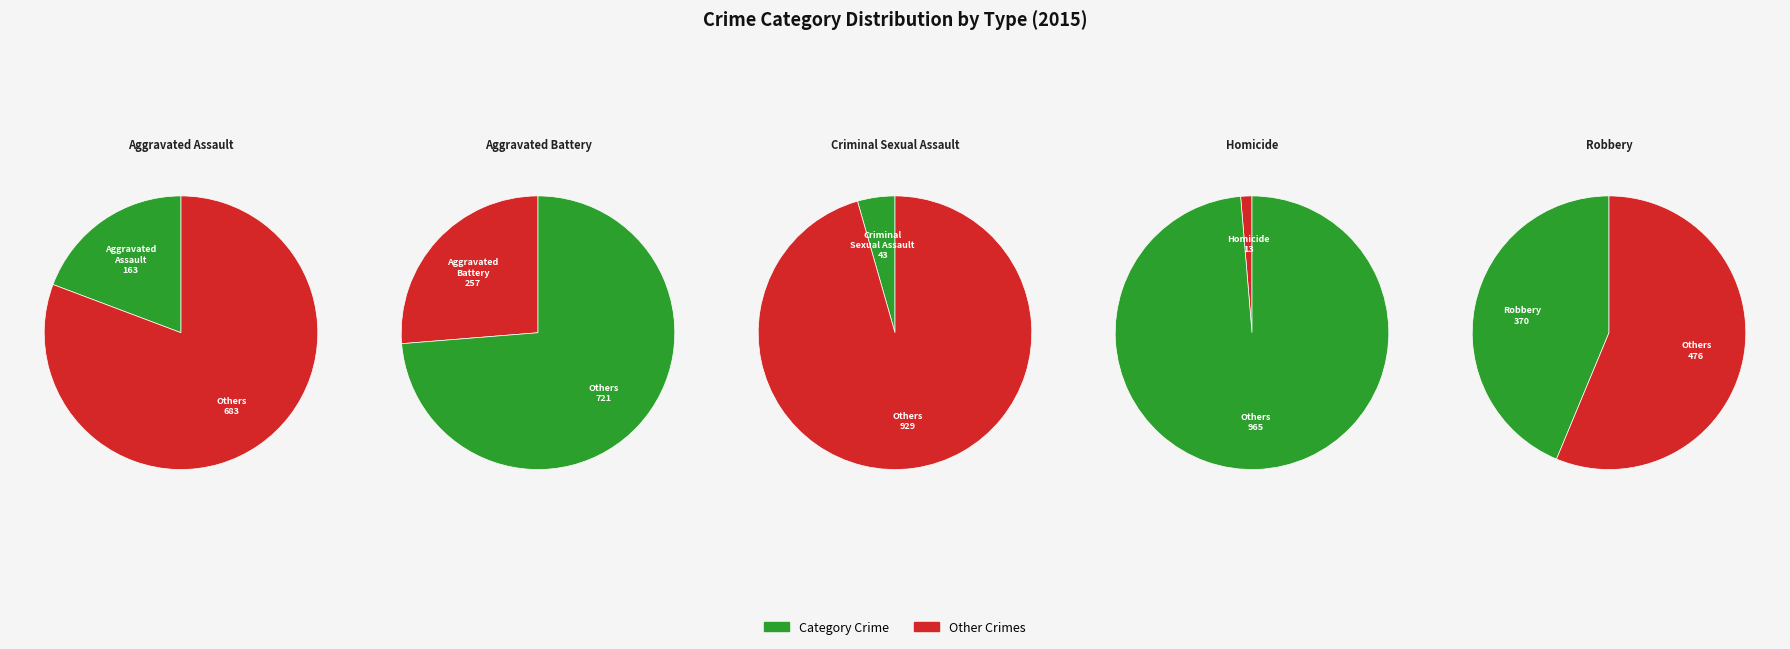

Which category has the smallest portion of the pie?

Homicide